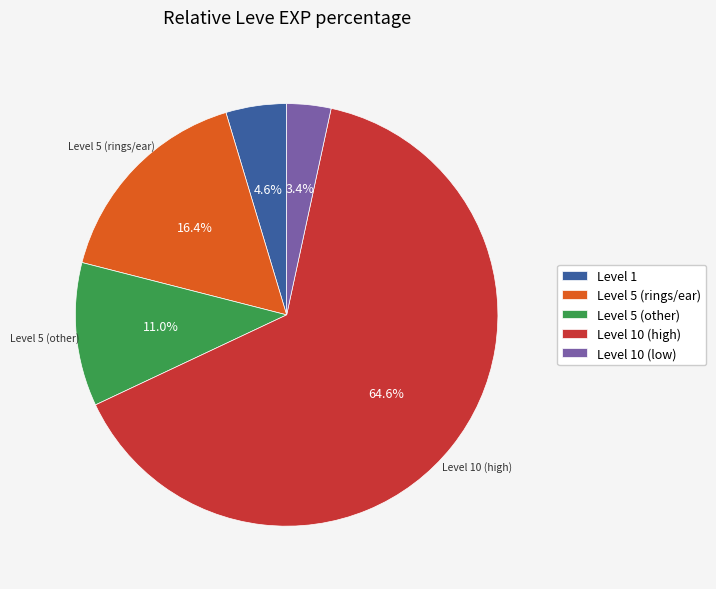

Approximately how many times larger is the value at Level 5 (rings/ear) compared to Level 5 (other)?

1.5